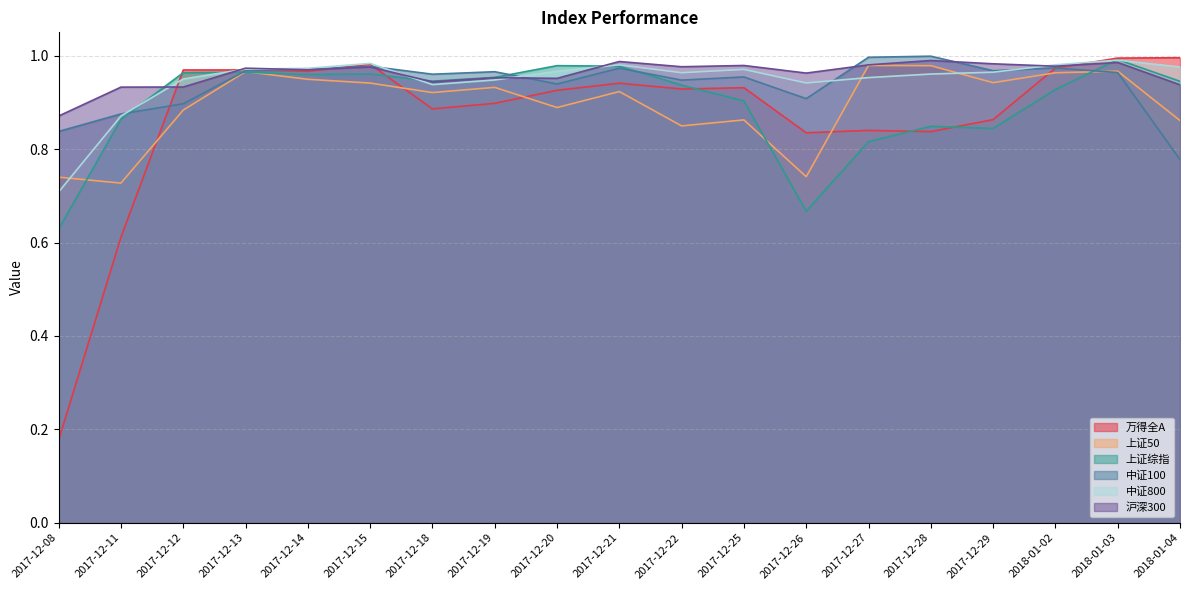

True or false: 中证100 has more than 2 points higher than both neighbors.

True